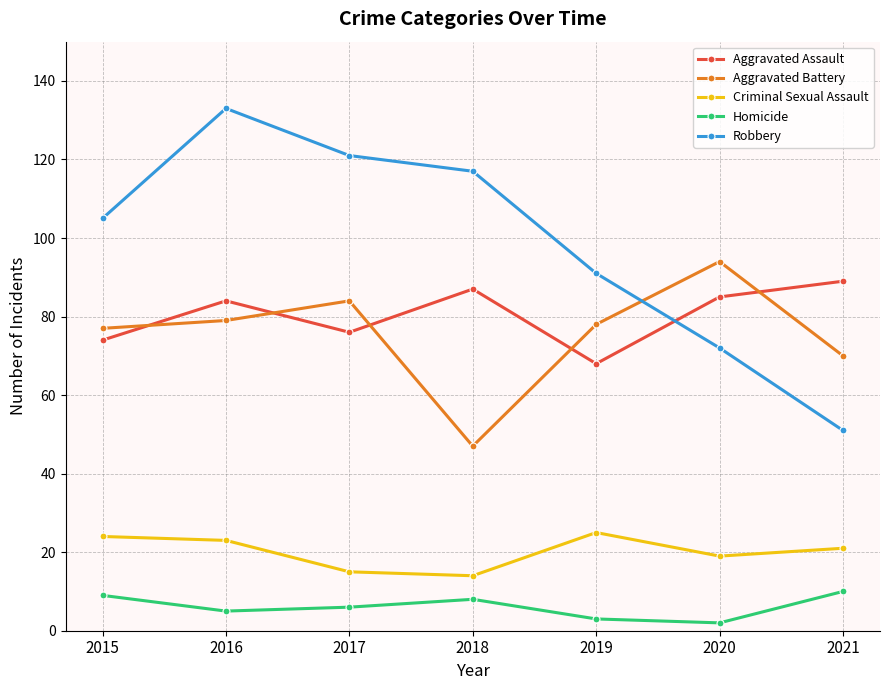

What is the value of the Criminal Sexual Assault point at the 1st from the left?

24